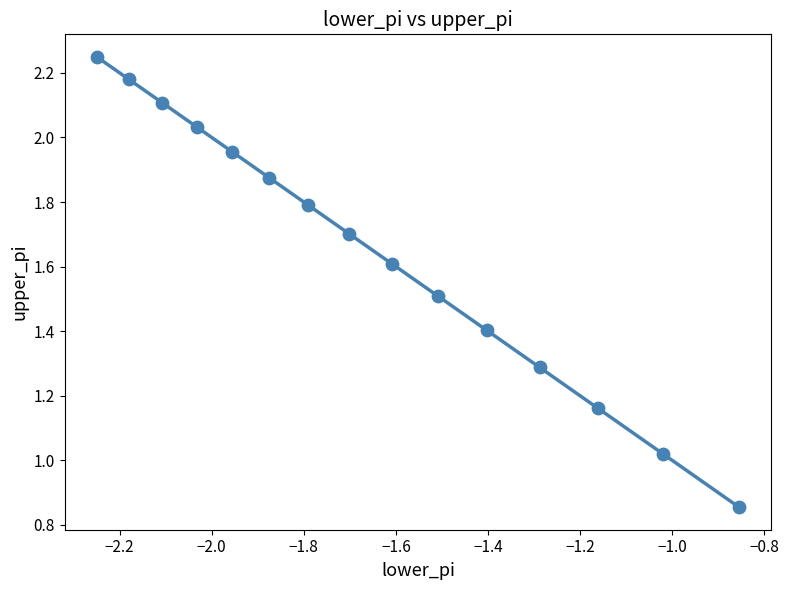

What is the range of X values (max minus min)?

1.4